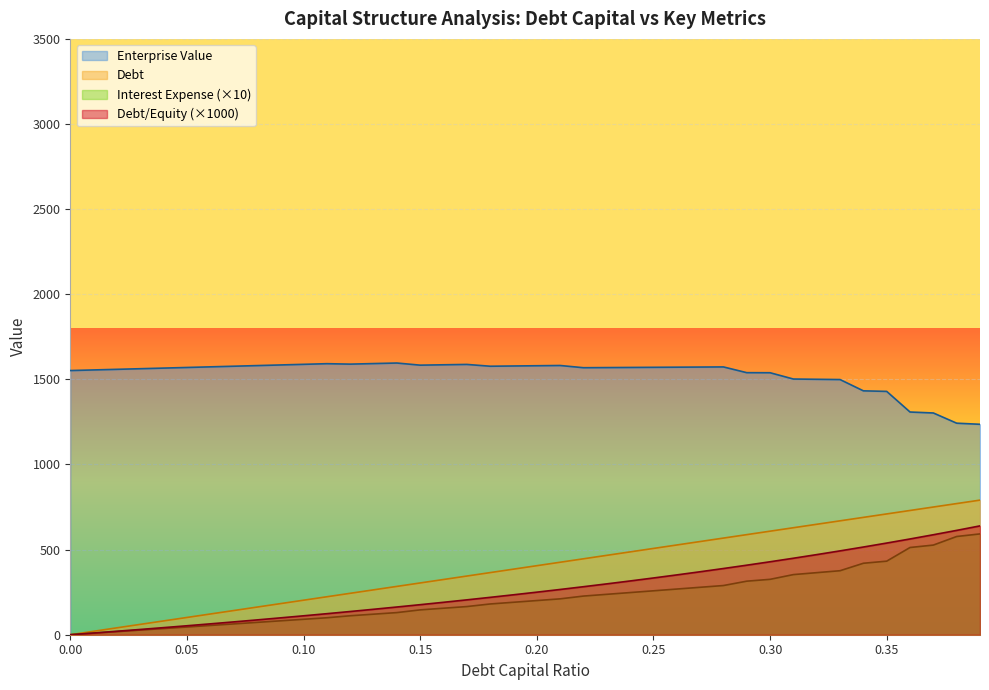

How many lines are shown in the chart?

4